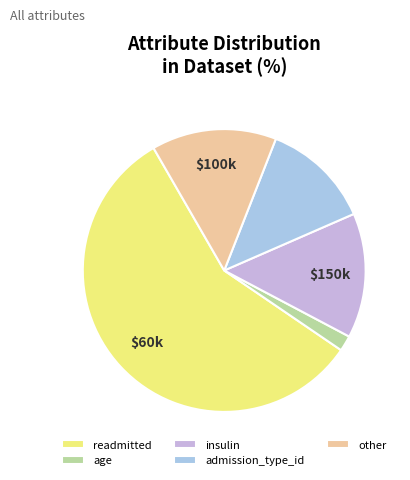

Is it true that insulin is 1% of the pie?

False